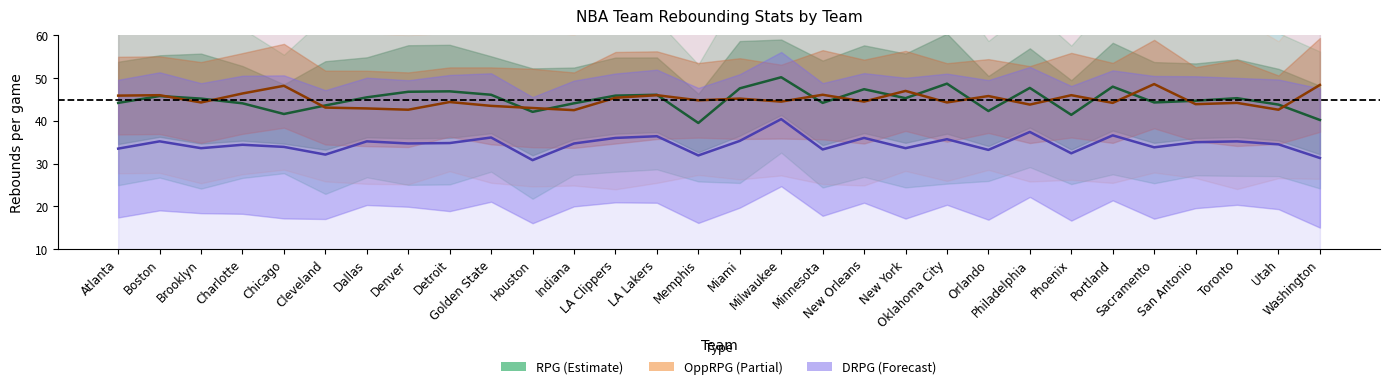

How many values in the DRPG series are below 34?

12